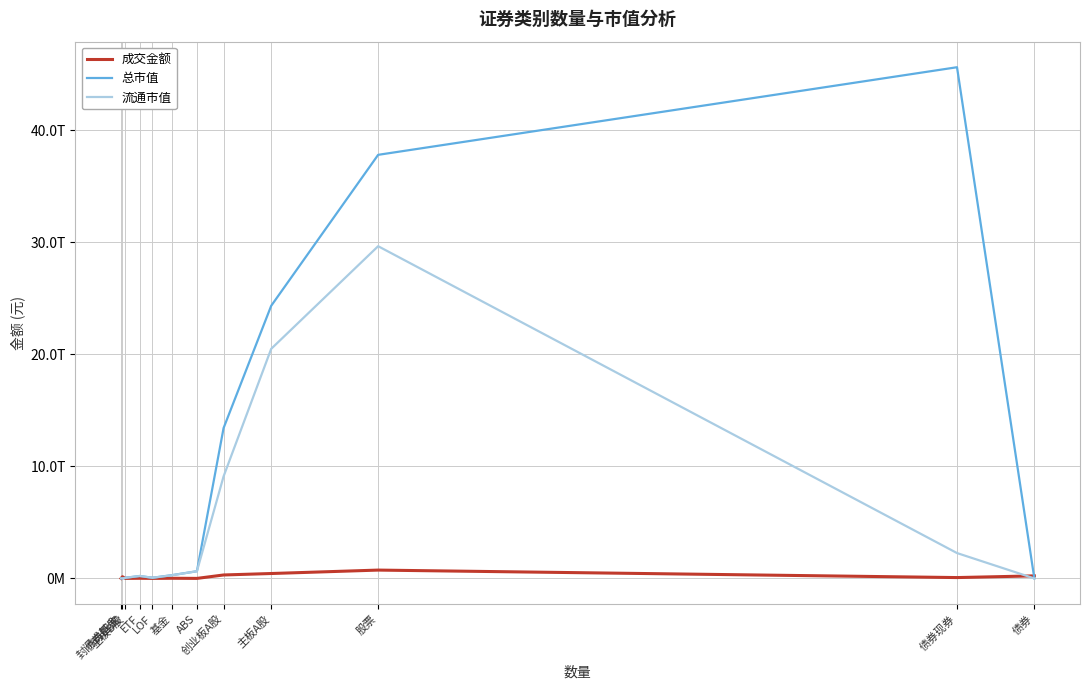

What is the difference between the highest and lowest values at 债券?

226131858094.4